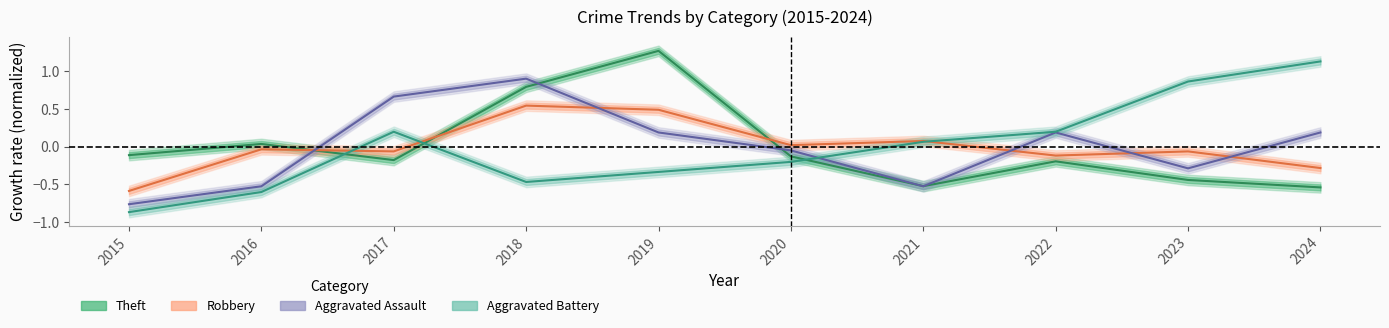

Which series has the largest total across all categories?

Aggravated Battery